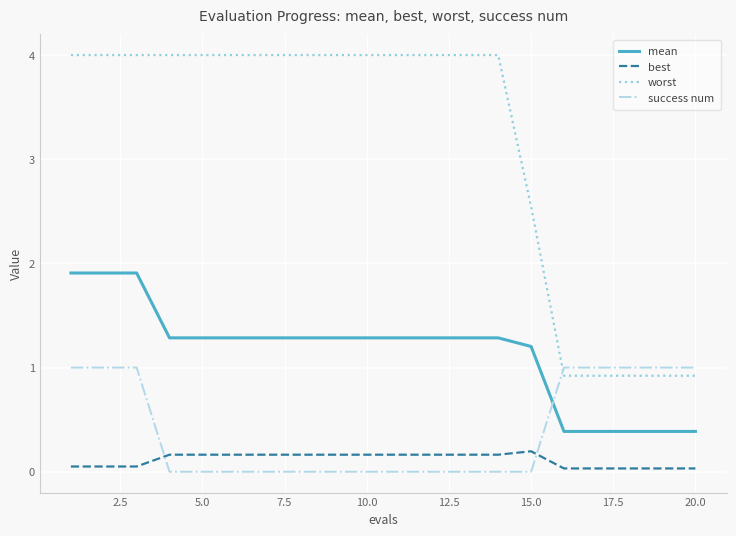

List the series in order of their peak value, highest first.

worst, mean, success num, best